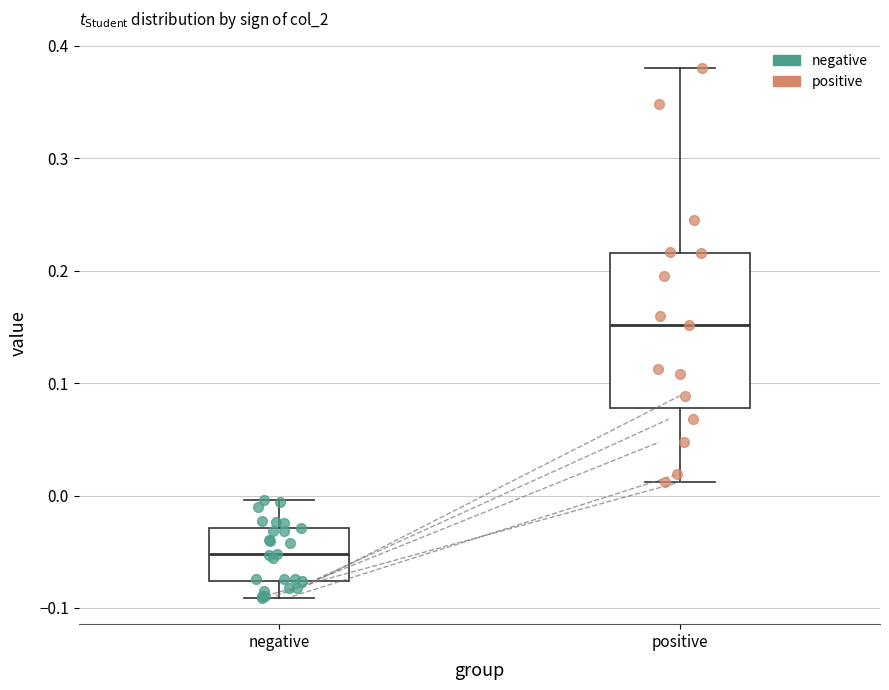

Reading left to right, transcribe this box plot: for each box, give where its median line is, the range the box spans, and where its two whiskers end, as read against the y-axis. The values are not printed on the chart, so give them approximately, as read against the axis.

negative: median -0.05, box -0.08 to -0.03, whiskers -0.09 to 0.00
positive: median 0.15, box 0.08 to 0.22, whiskers 0.01 to 0.38